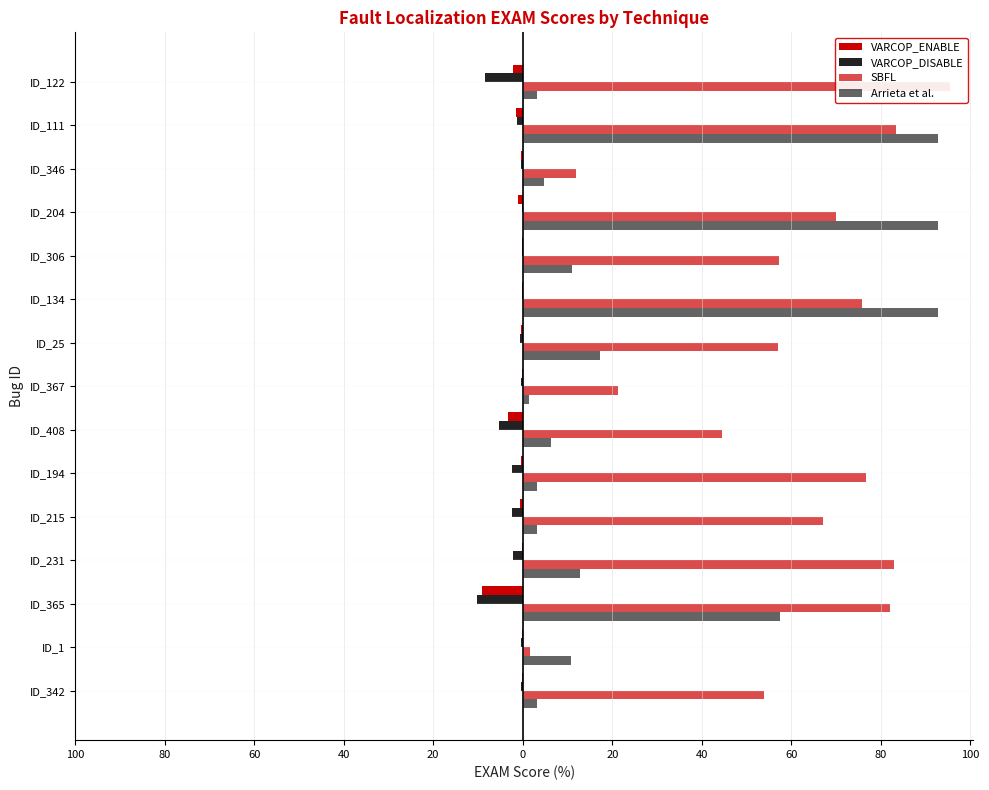

What is the approximate value of Arrieta et al. at ID_215?

3.1